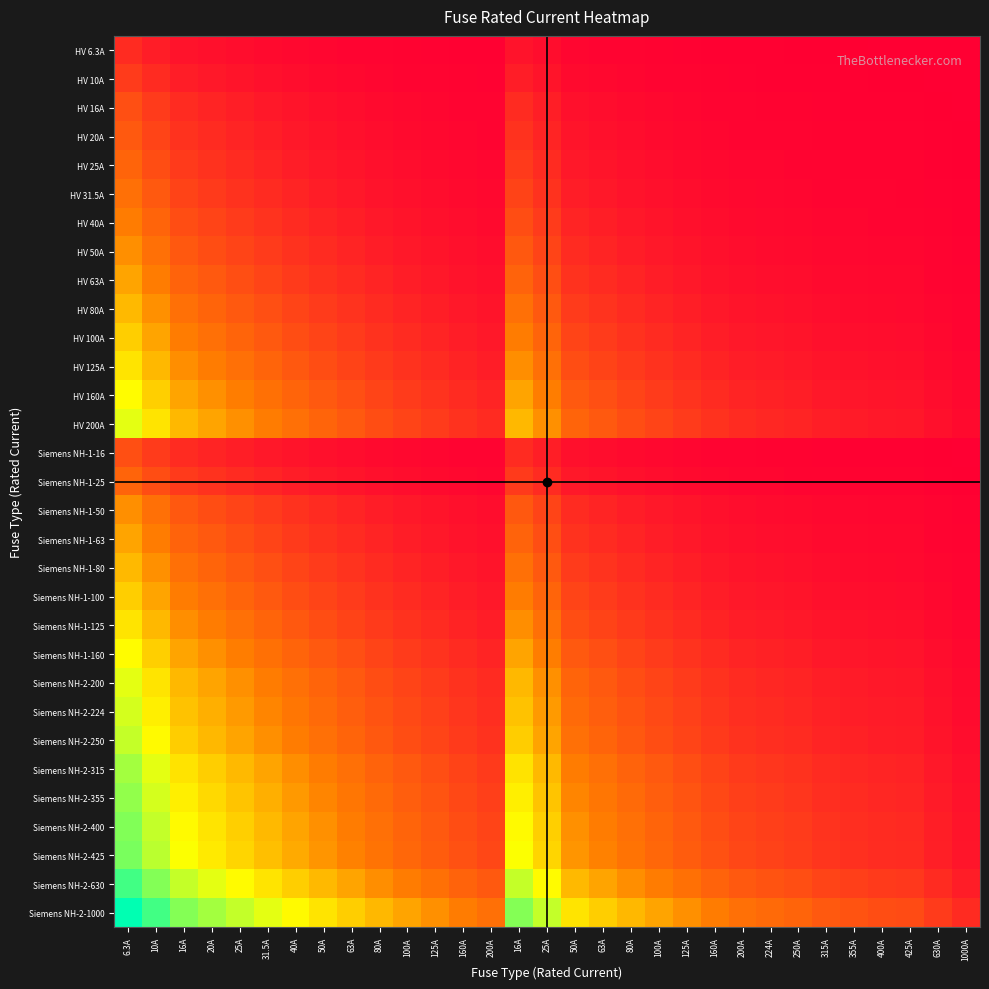

List the series in order of their peak value, highest first.

Siemens NH-2-1000, Siemens NH-2-630, Siemens NH-2-425, Siemens NH-2-400, Siemens NH-2-355, Siemens NH-2-315, Siemens NH-2-250, Siemens NH-2-224, HV 200A, Siemens NH-2-200, HV 160A, Siemens NH-1-160, HV 125A, Siemens NH-1-125, HV 100A, Siemens NH-1-100, HV 80A, Siemens NH-1-80, HV 63A, Siemens NH-1-63, HV 50A, Siemens NH-1-50, HV 40A, HV 31.5A, HV 25A, Siemens NH-1-25, HV 20A, HV 16A, Siemens NH-1-16, HV 10A, HV 6.3A